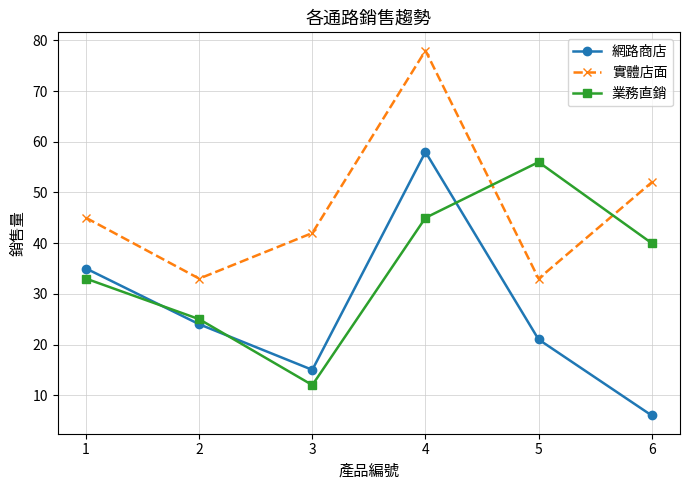

How many 業務直銷 values are between 25 and 45?

4